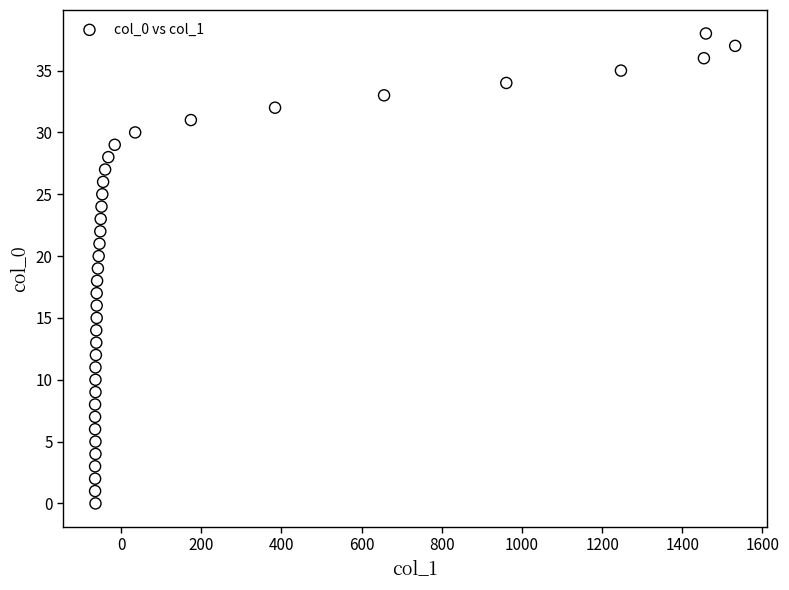

What is the range of Y values (max minus min)?

38